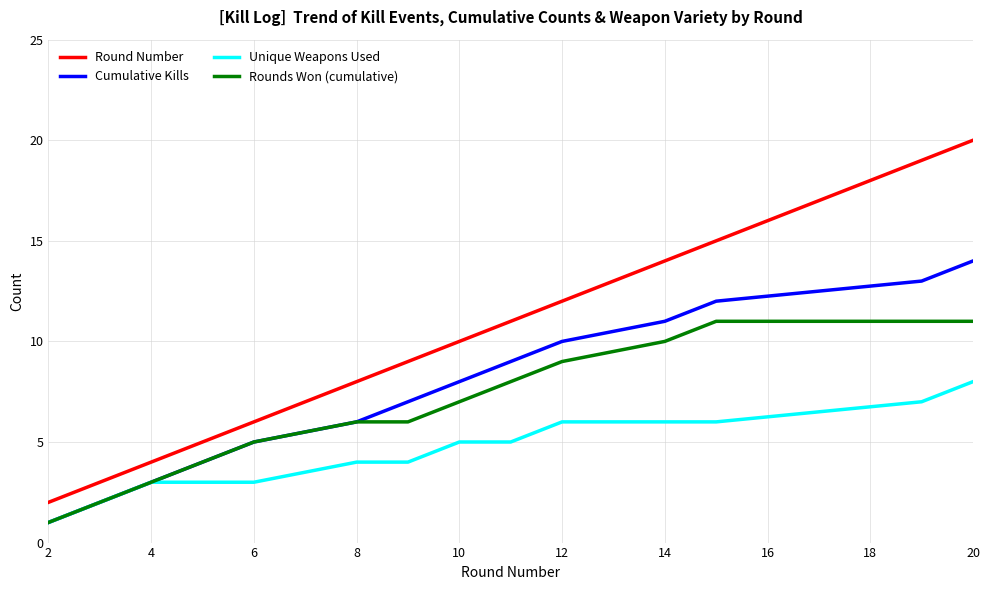

Which series has the largest total across all categories?

Round Number